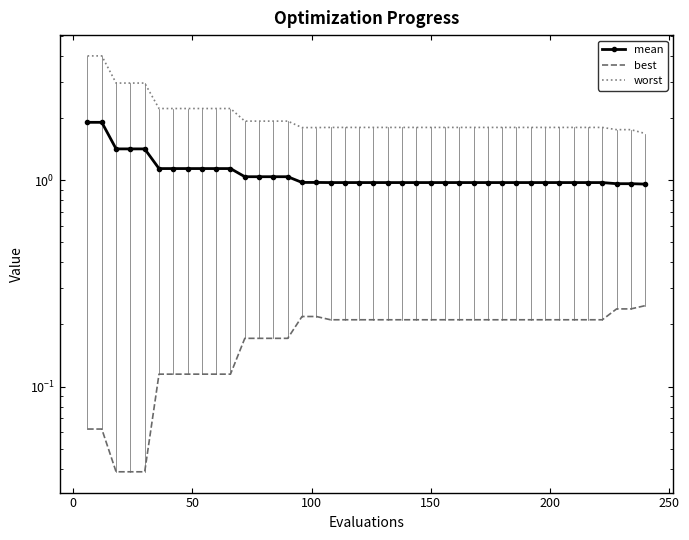

True or false: best and worst intersect in this chart.

False